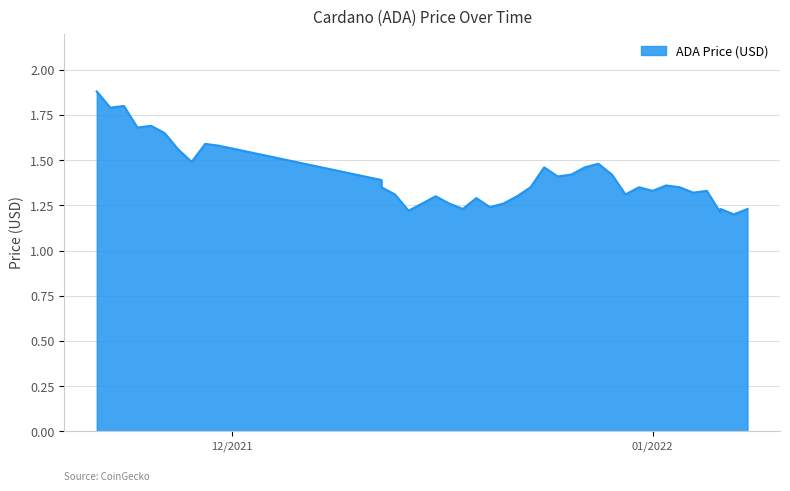

How many values are between 1 and 2?

40